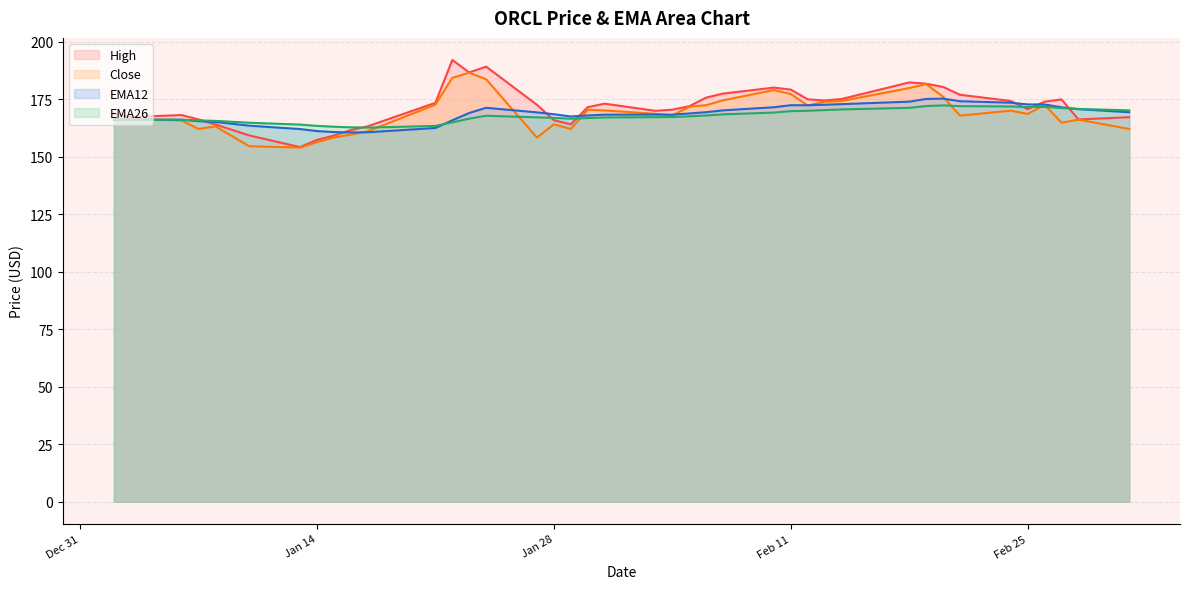

At which category is the sum across all series the highest?

2025-01-24